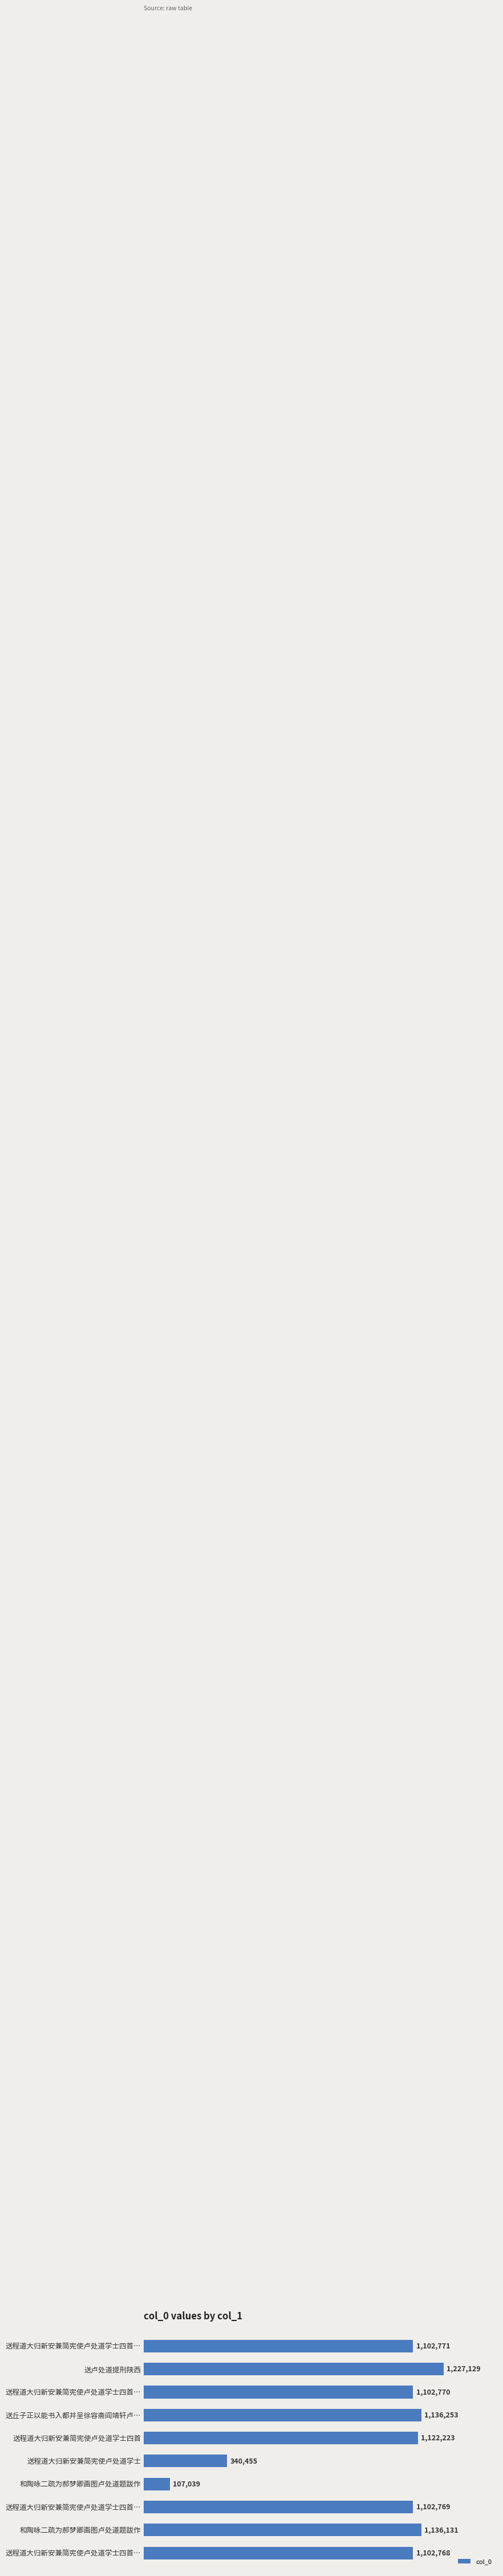

Are the bars horizontal?

Yes